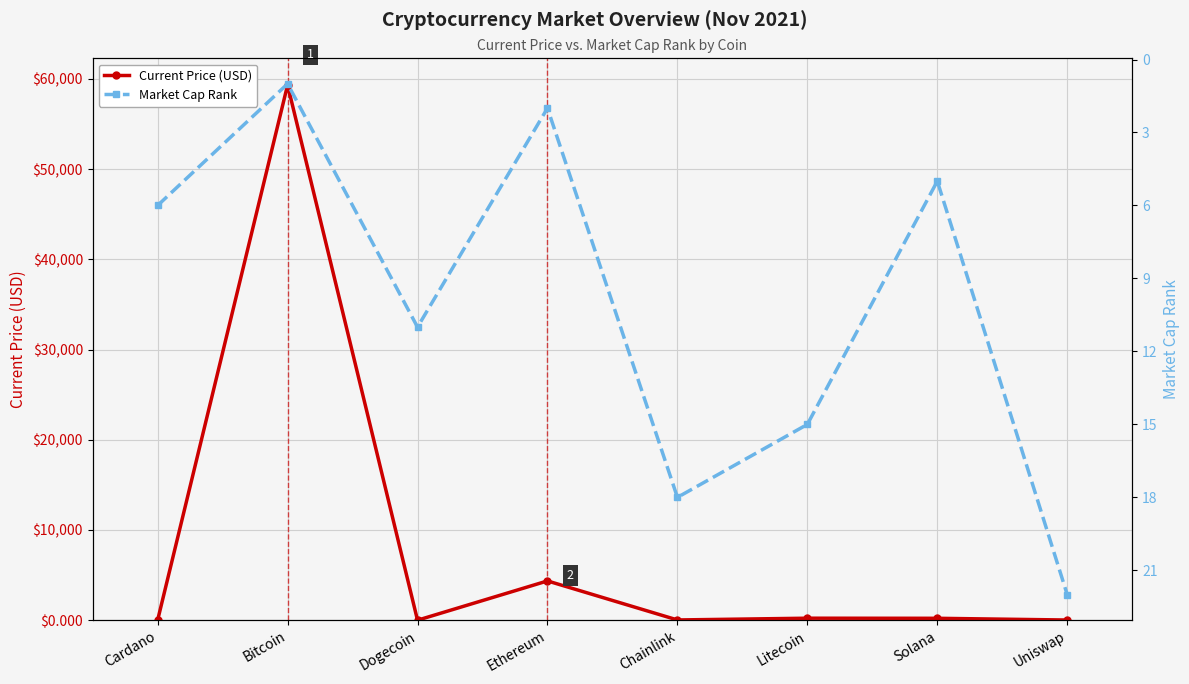

Rank the series by their average value, from highest to lowest.

Current Price (USD), Market Cap Rank